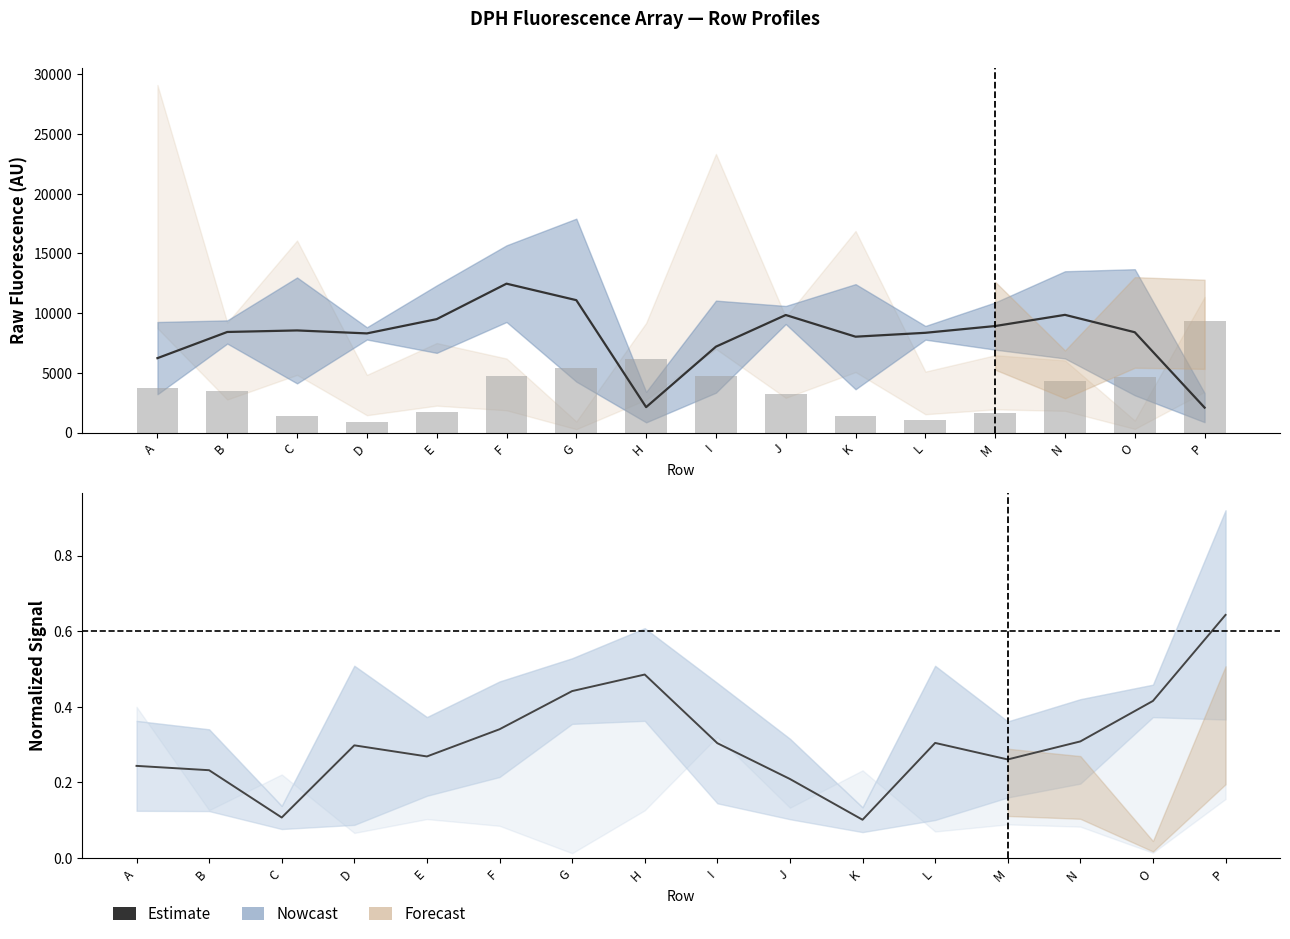

The value of col_4 at J is 3212.6. True or false?

True